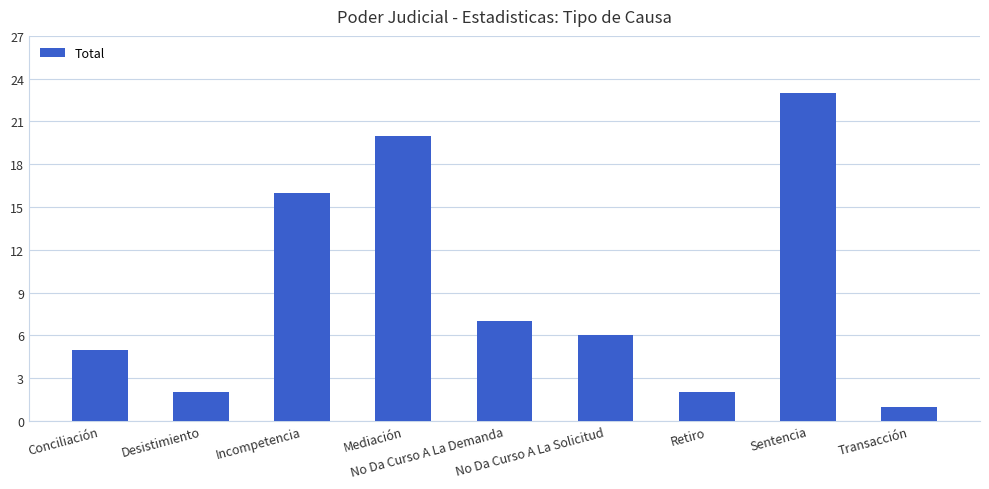

What is the maximum value shown in the chart?

23